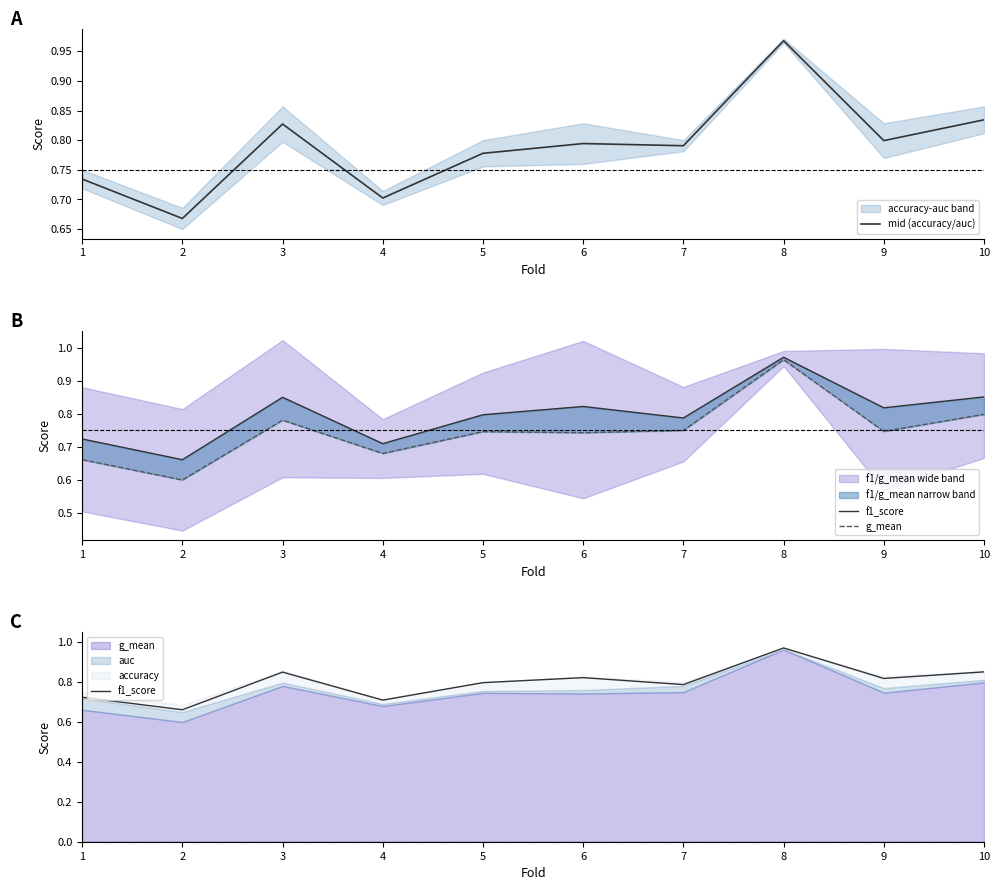

Which has a higher value, 8 or 6?

8